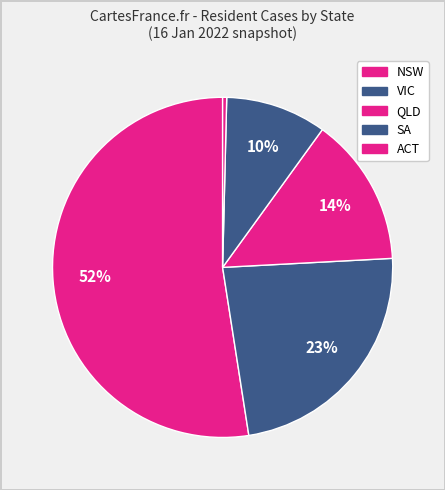

To the nearest percent, what portion does NSW represent?

52%